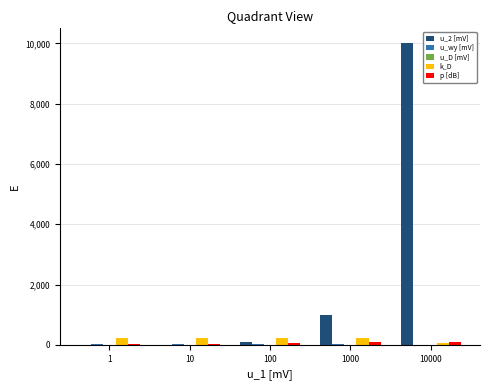

Which series has the largest total across all categories?

u_2 [mV]